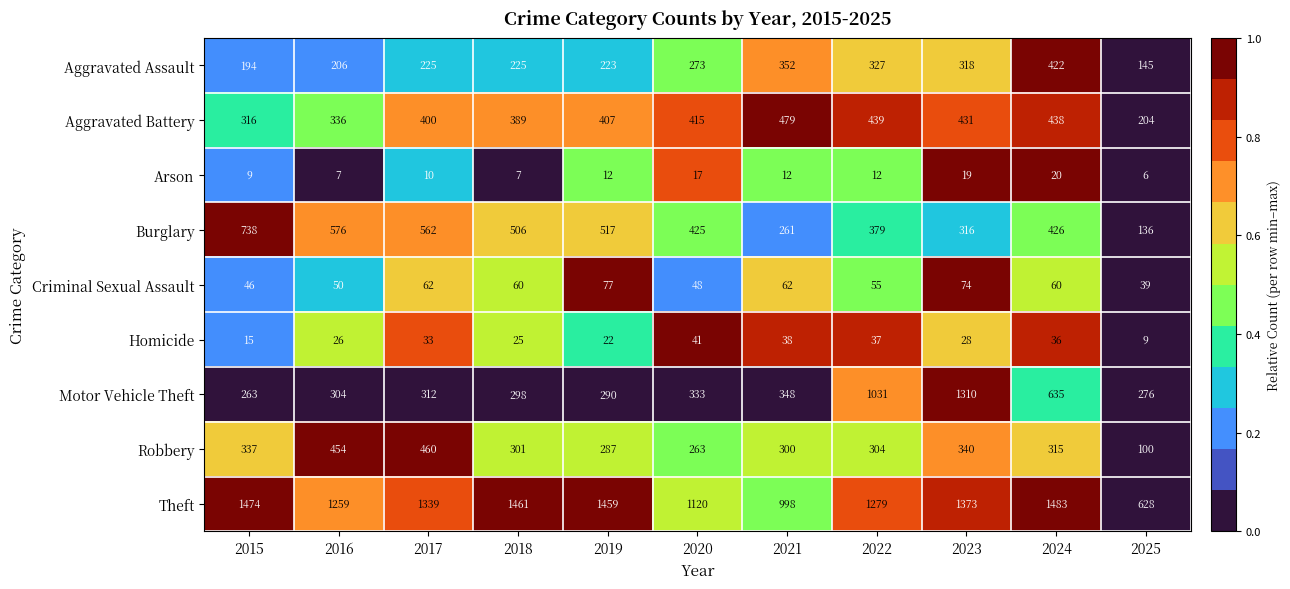

How many data points in Homicide are less than 28?

5